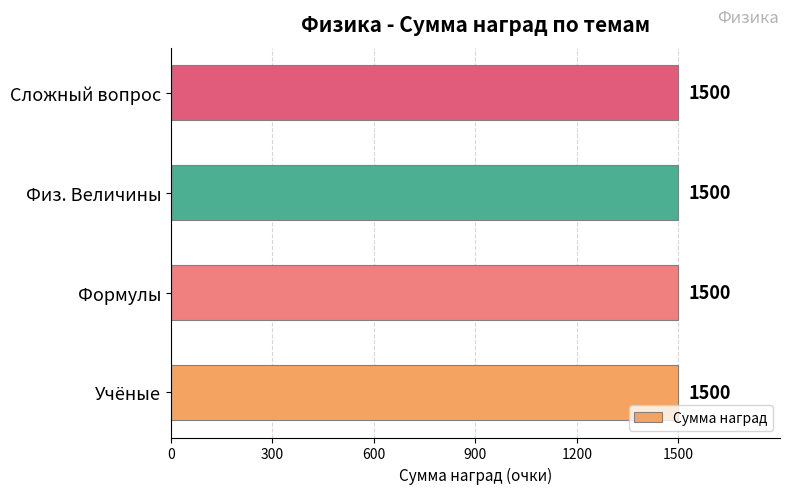

What is the label of the 1st bar from the right?

Сложный вопрос